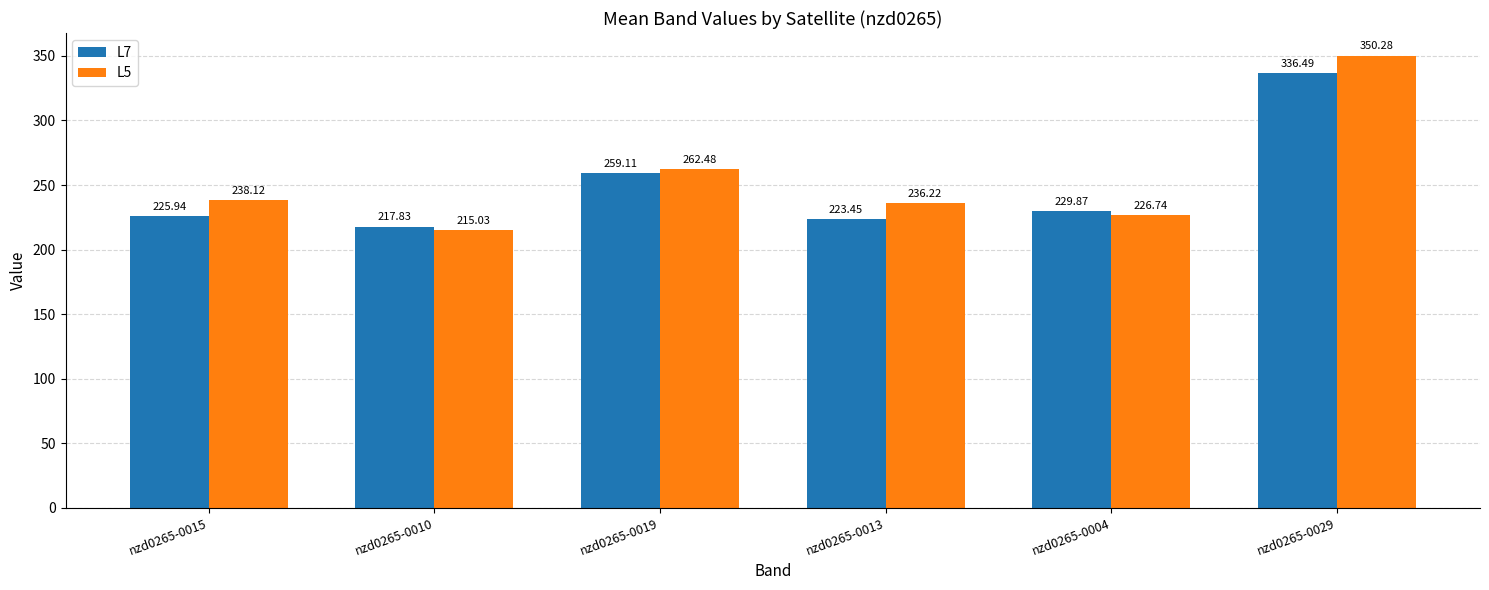

Count the number of categories in the chart.

6